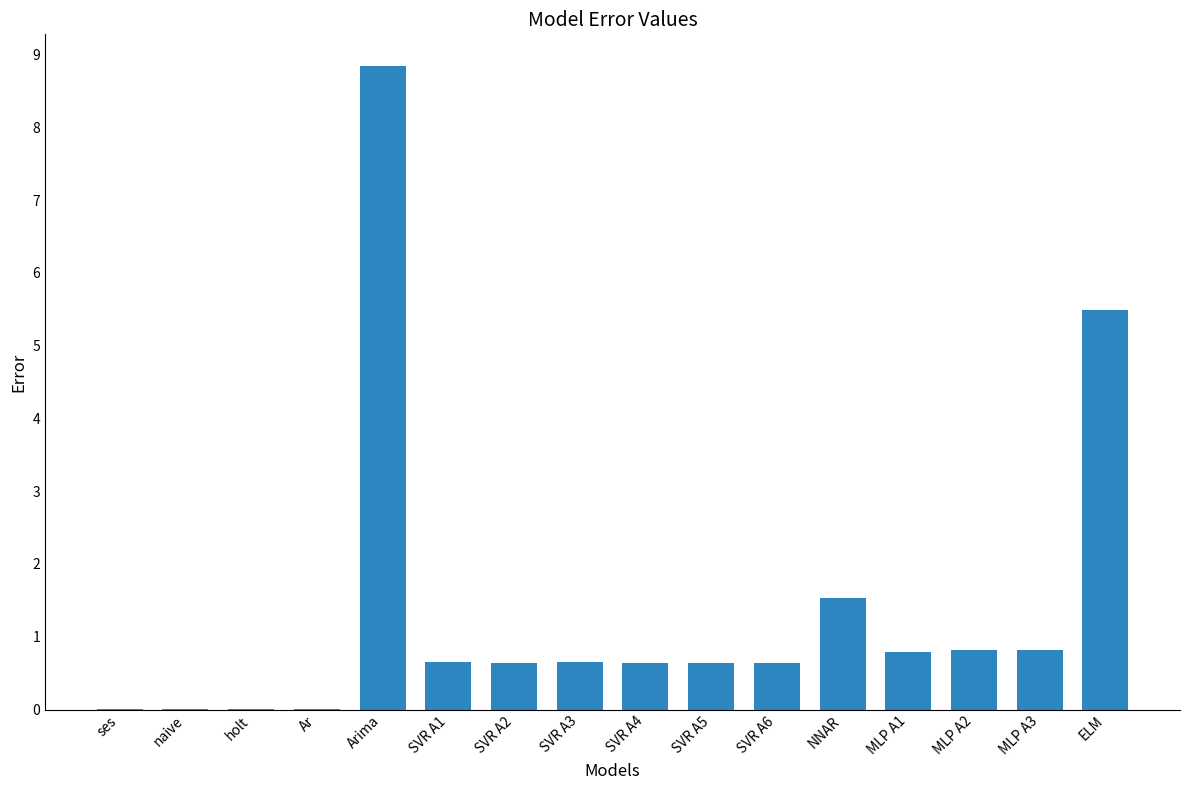

How many series are shown in this chart?

1